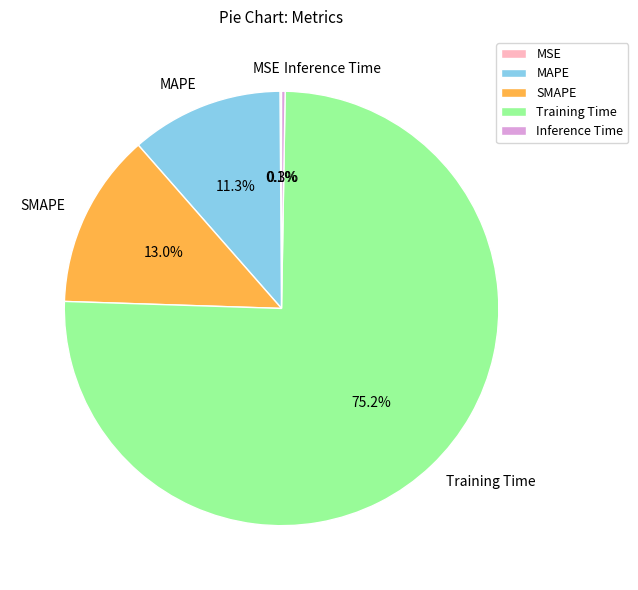

Does any single category account for the majority?

Yes